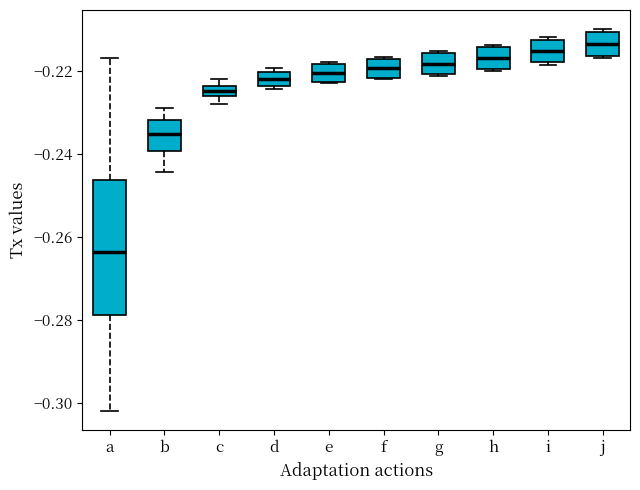

Which box is the tallest, from its lower edge to its upper edge?

a